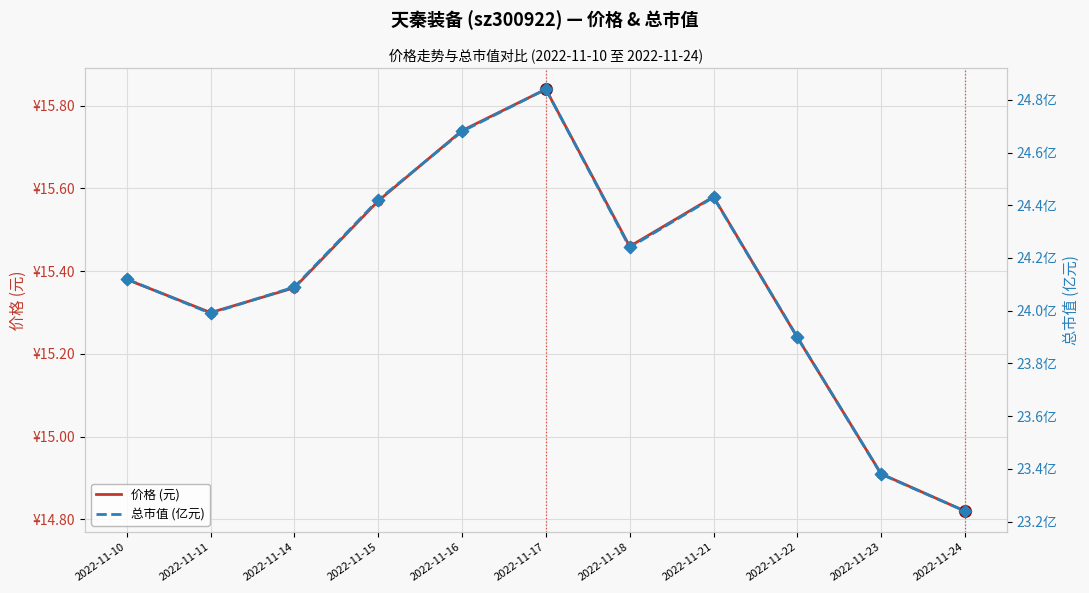

Which series contains the lowest Y value?

价格 (元)